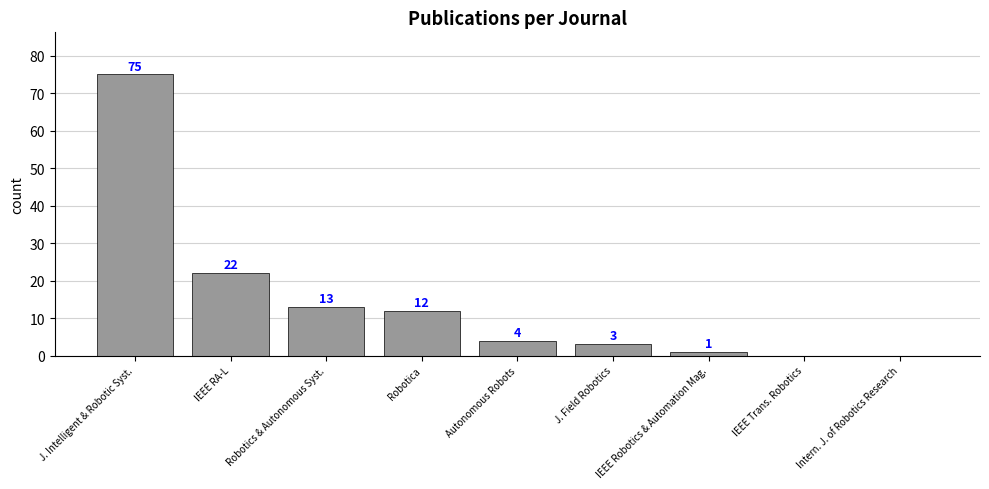

Where is the data nearest to the value 37?

IEEE RA-L